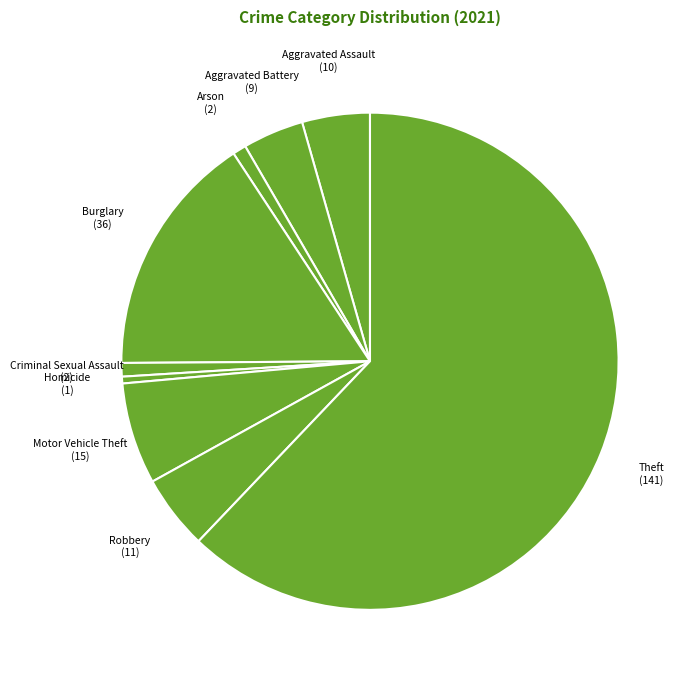

Do Motor Vehicle Theft and Aggravated Battery together represent more than half of the pie?

No